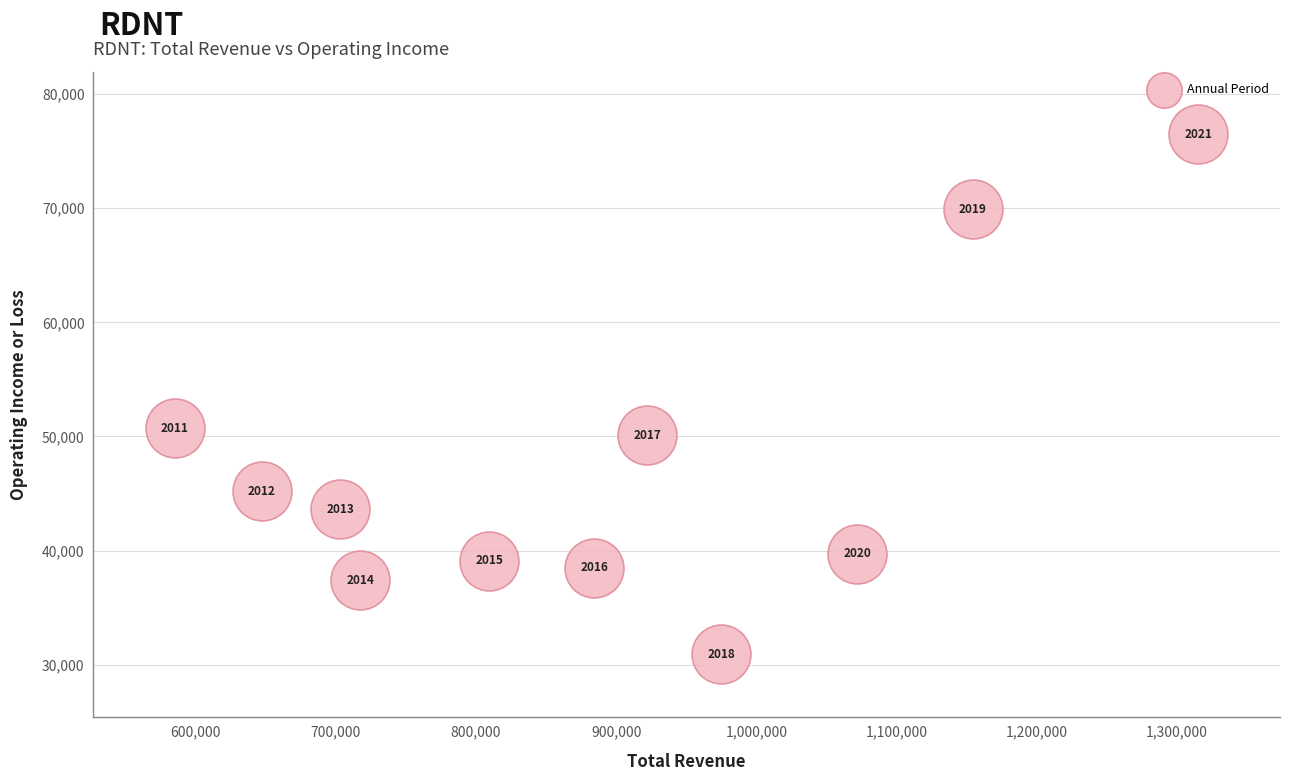

What Y value in the scatter plot is closest to 53700?

50700